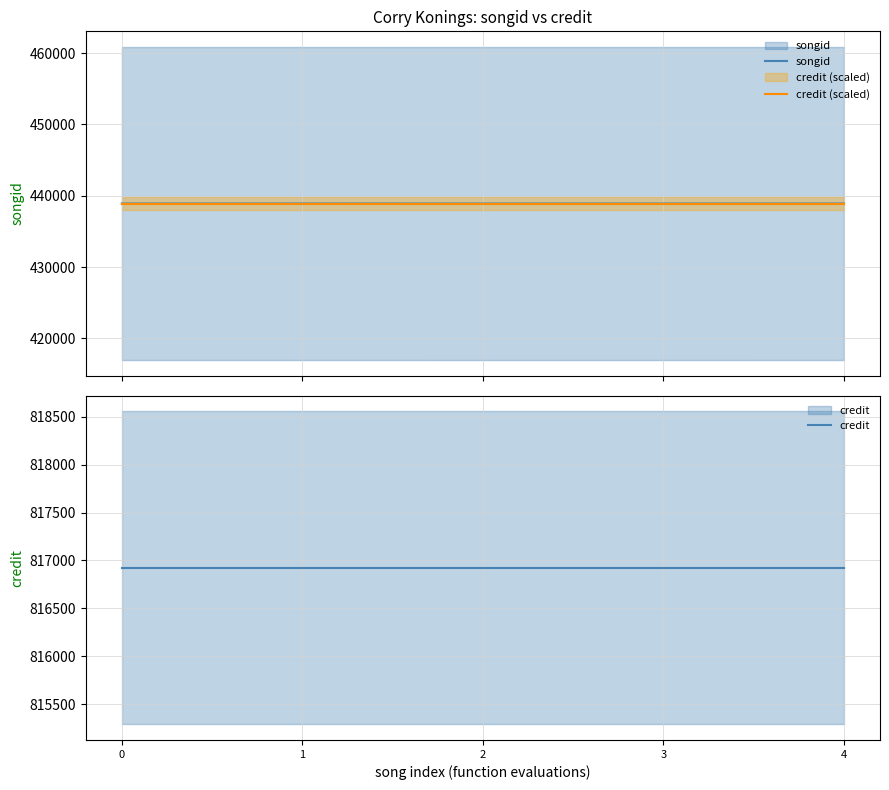

Reading left to right, what are all the values shown in this chart?

songid: 438917	438918	438913	438914	438915
credit (scaled): 438917	438917	438917	438917	438917
credit: 816924	816924	816924	816924	816924